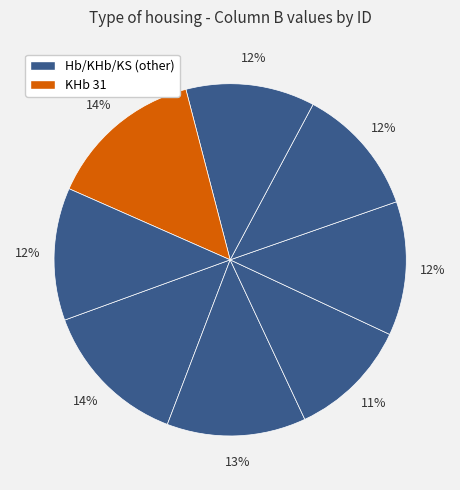

How many slices are in this pie chart?

8